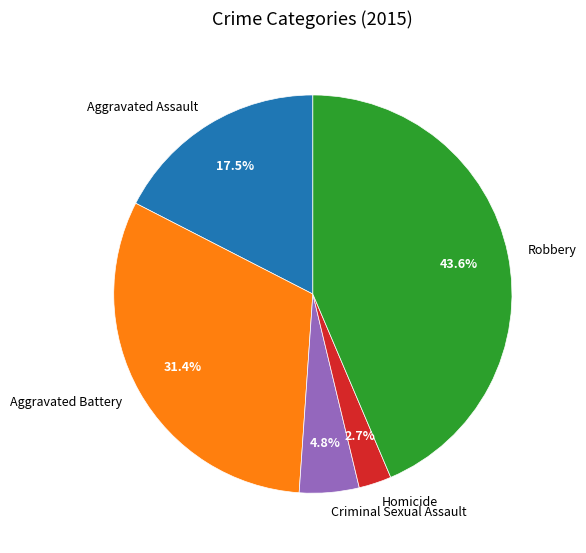

Count the number of slices in the pie.

5